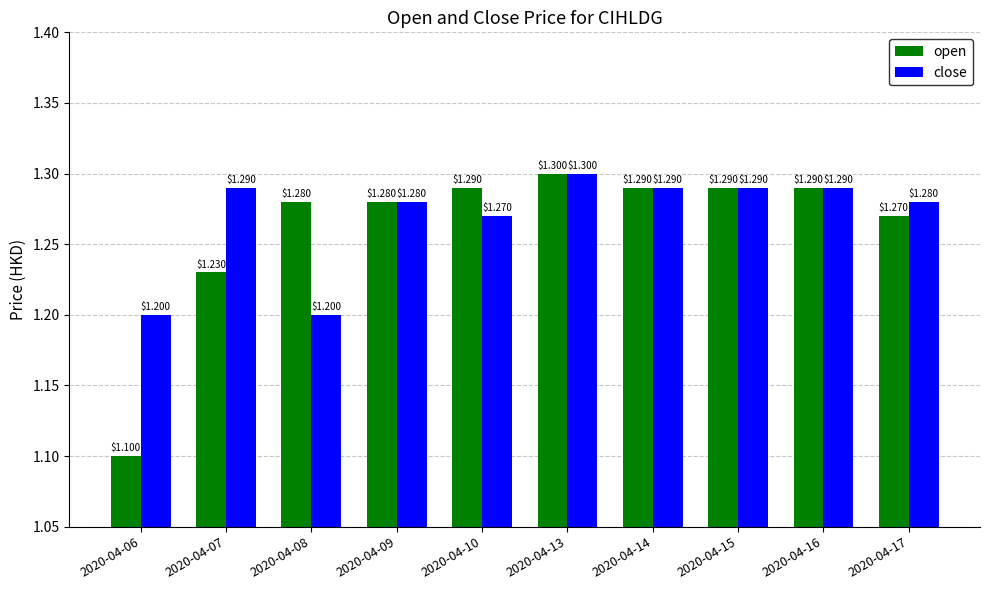

At which category is the sum across all series the highest?

2020-04-13